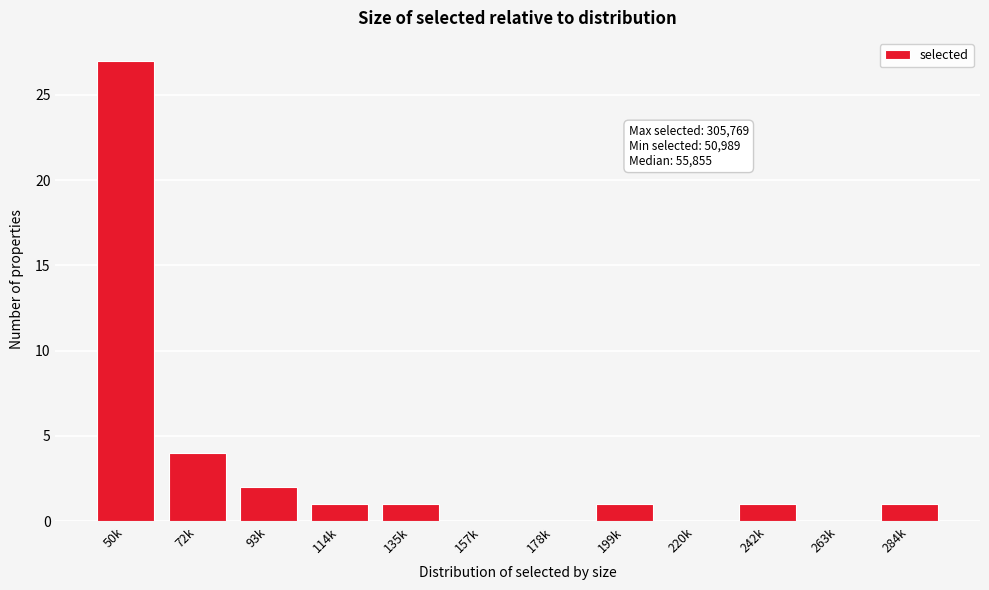

Reading left to right, what are all the values shown in this chart?

50k=27	72k=4	93k=2	114k=1	135k=1	157k=0	178k=0	199k=1	220k=0	242k=1	263k=0	284k=1